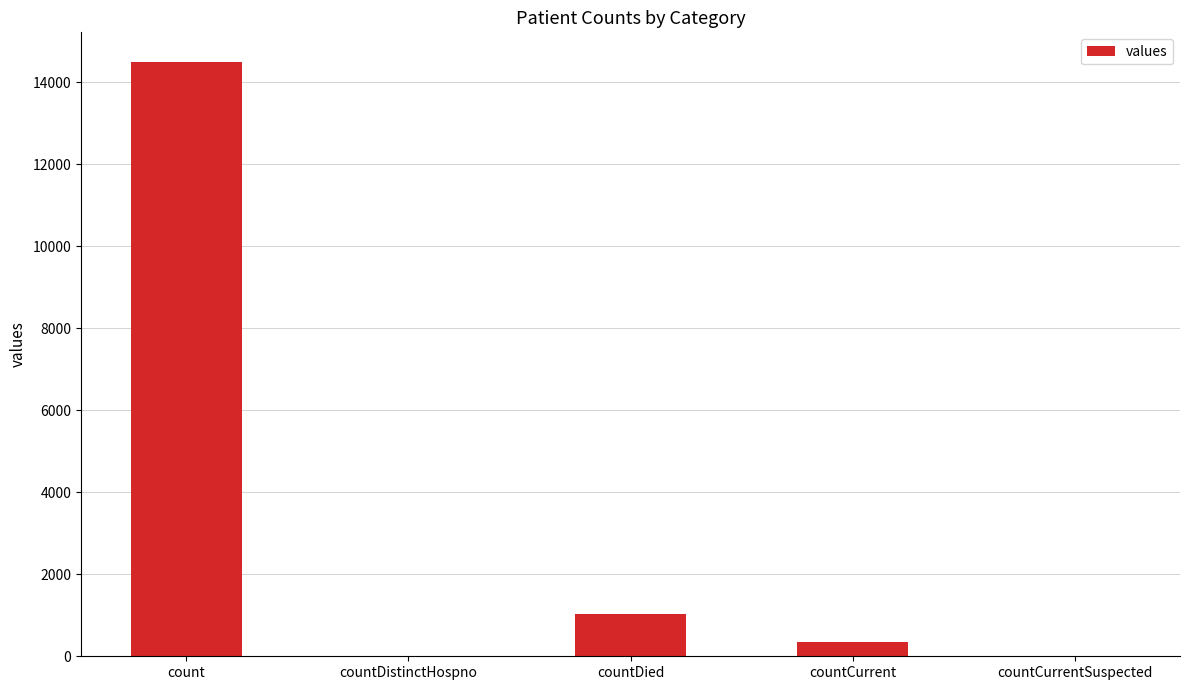

At which label is the value closest to 7244?

countDied